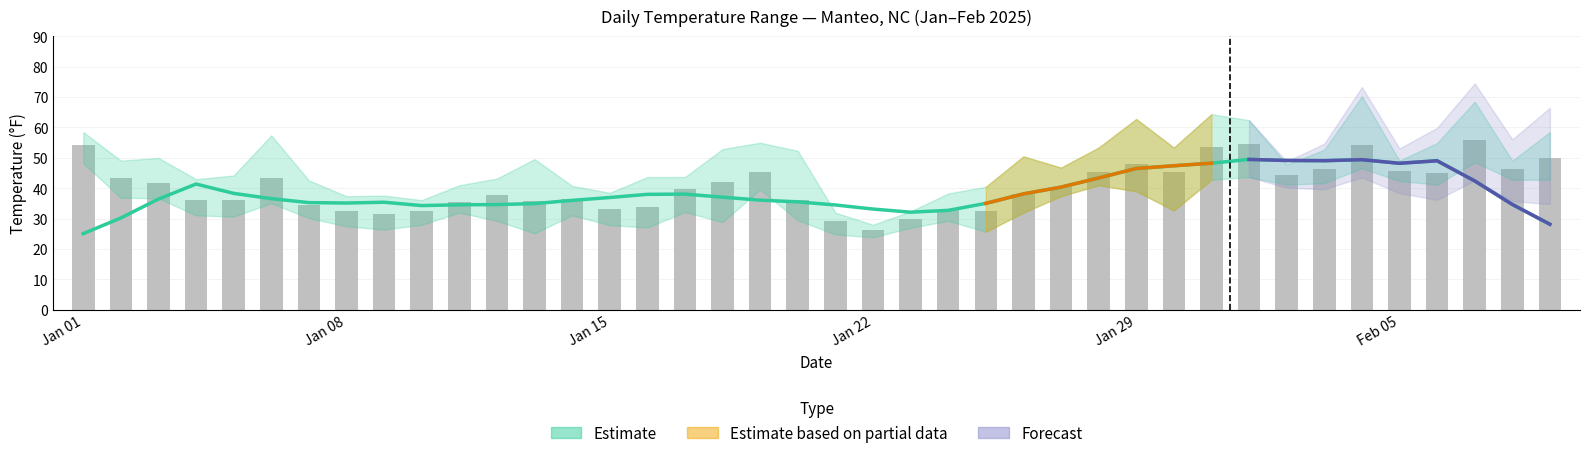

How many groups of bars are there?

40